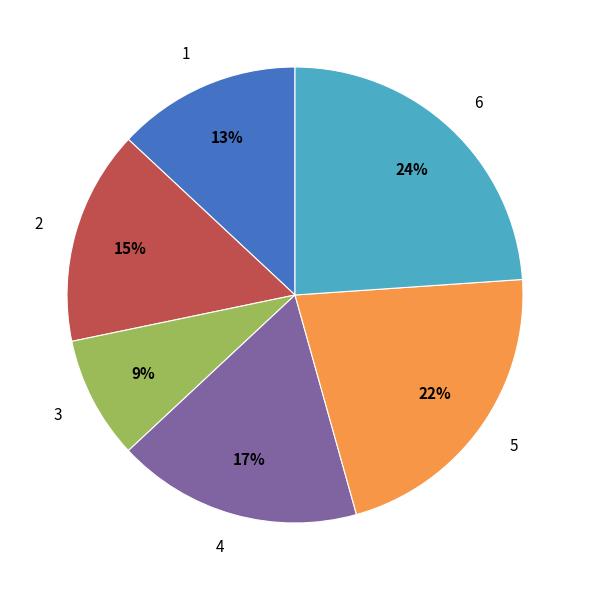

Rank the categories by value from lowest to highest.

3, 1, 2, 4, 5, 6